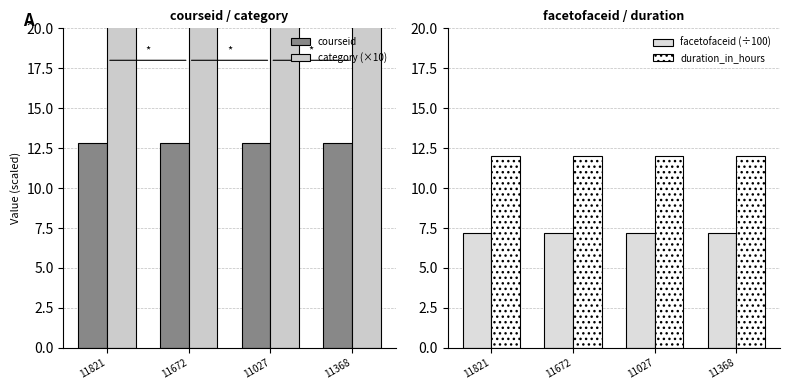

Is it true that duration_in_hours equals 12.0 at 11672?

True